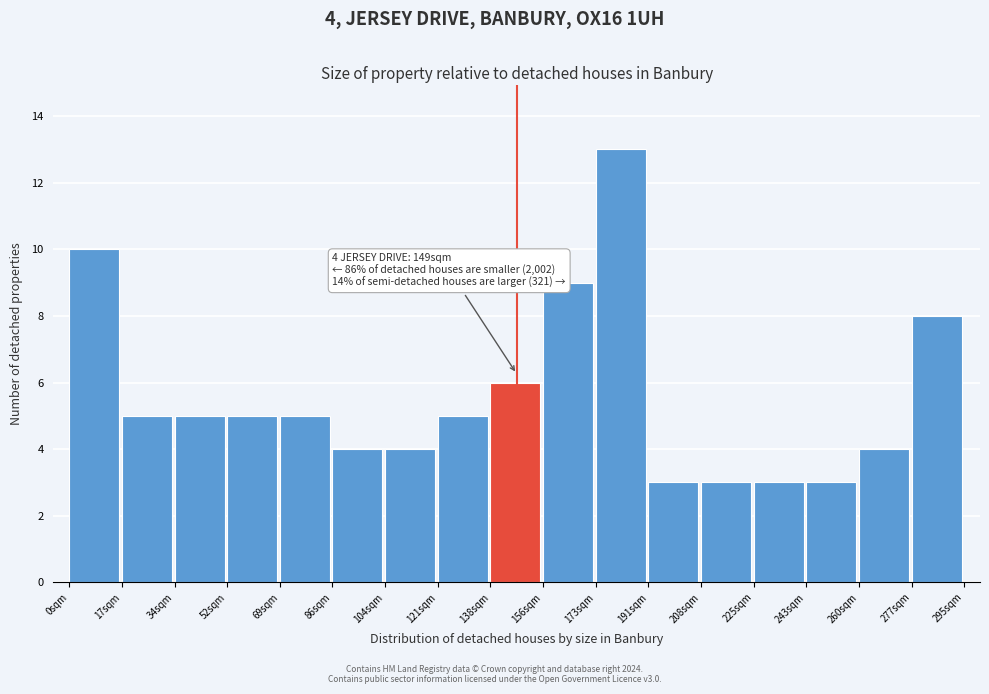

Over which range of the x-axis is the bar tallest?

174 to 192